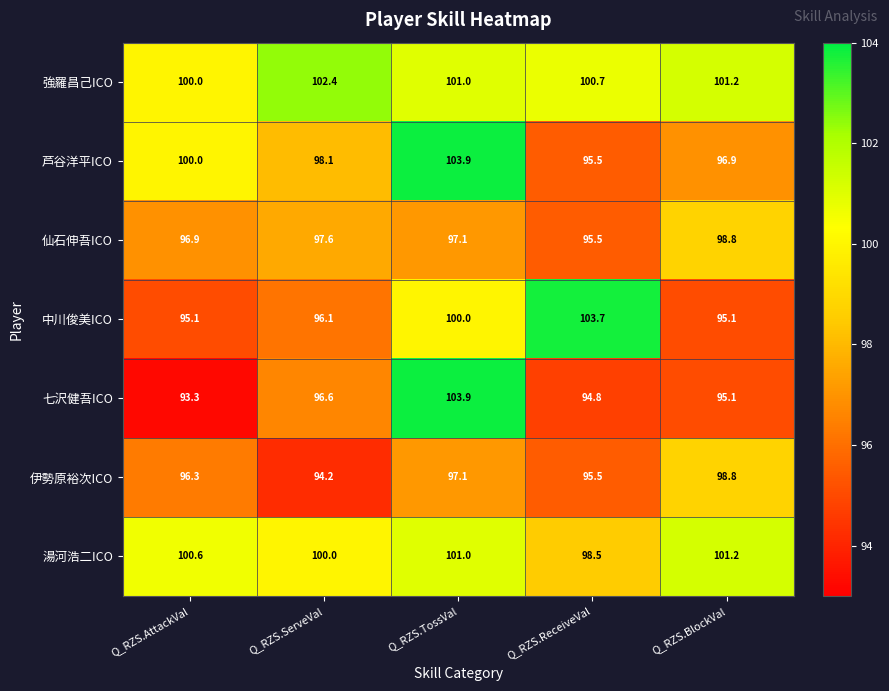

Which series has the largest total across all categories?

強羅昌己ICO